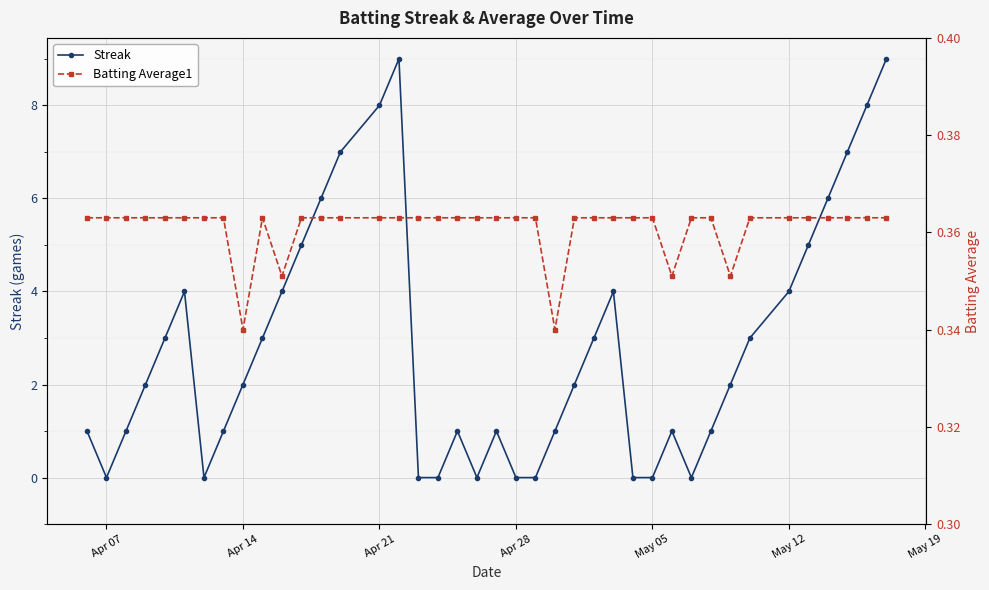

What is the average value of the Streak series?

2.9